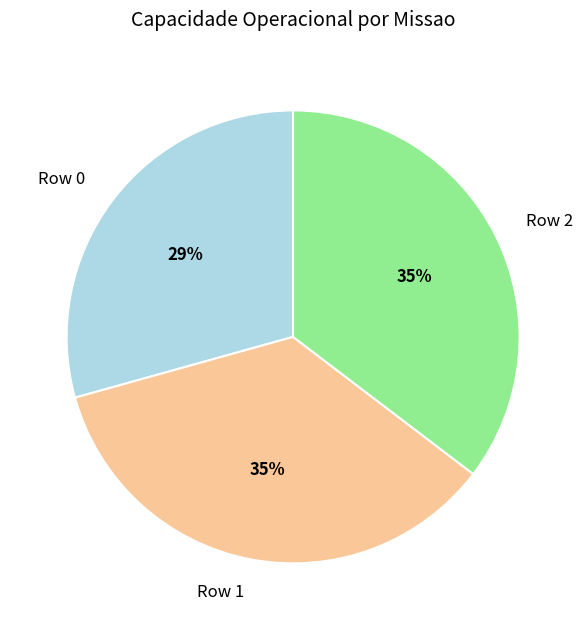

Does Row 0 account for over 50% of the chart?

No